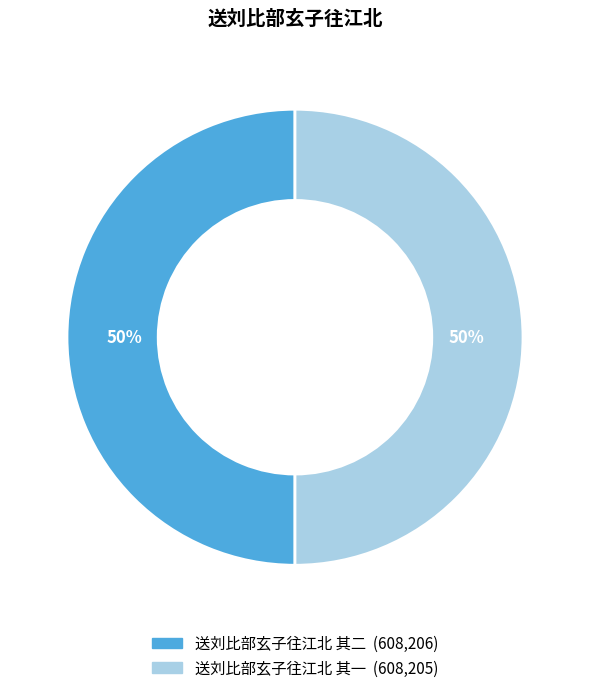

Combined, do 送刘比部玄子往江北 其一 and 送刘比部玄子往江北 其二 account for over 50%?

Yes